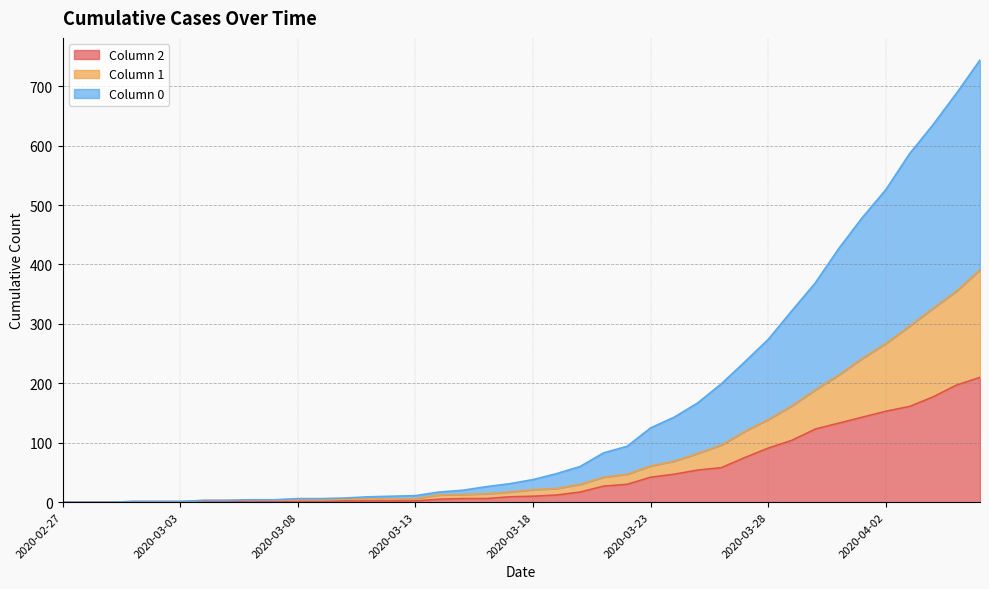

What is the value of the 0 point at the 7th from the left?

3